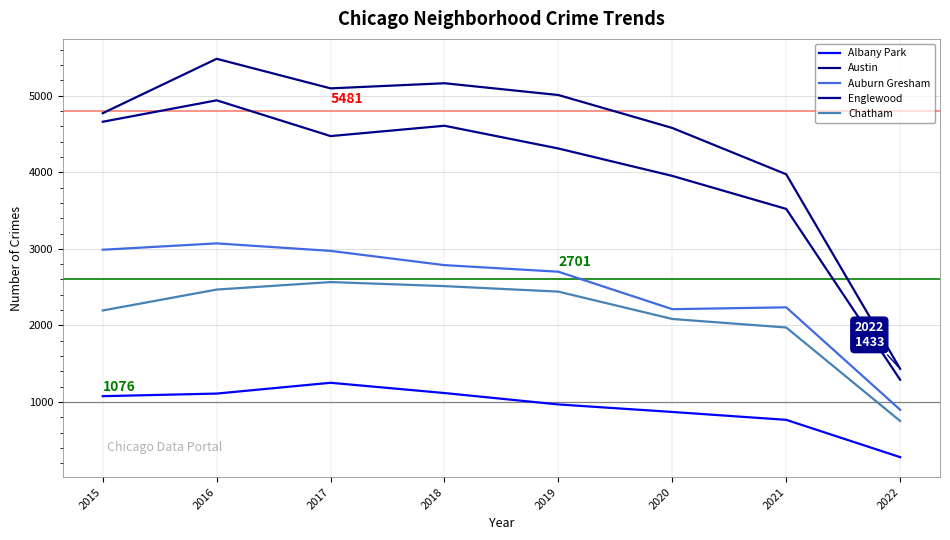

True or false: Auburn Gresham and Austin intersect in this chart.

False